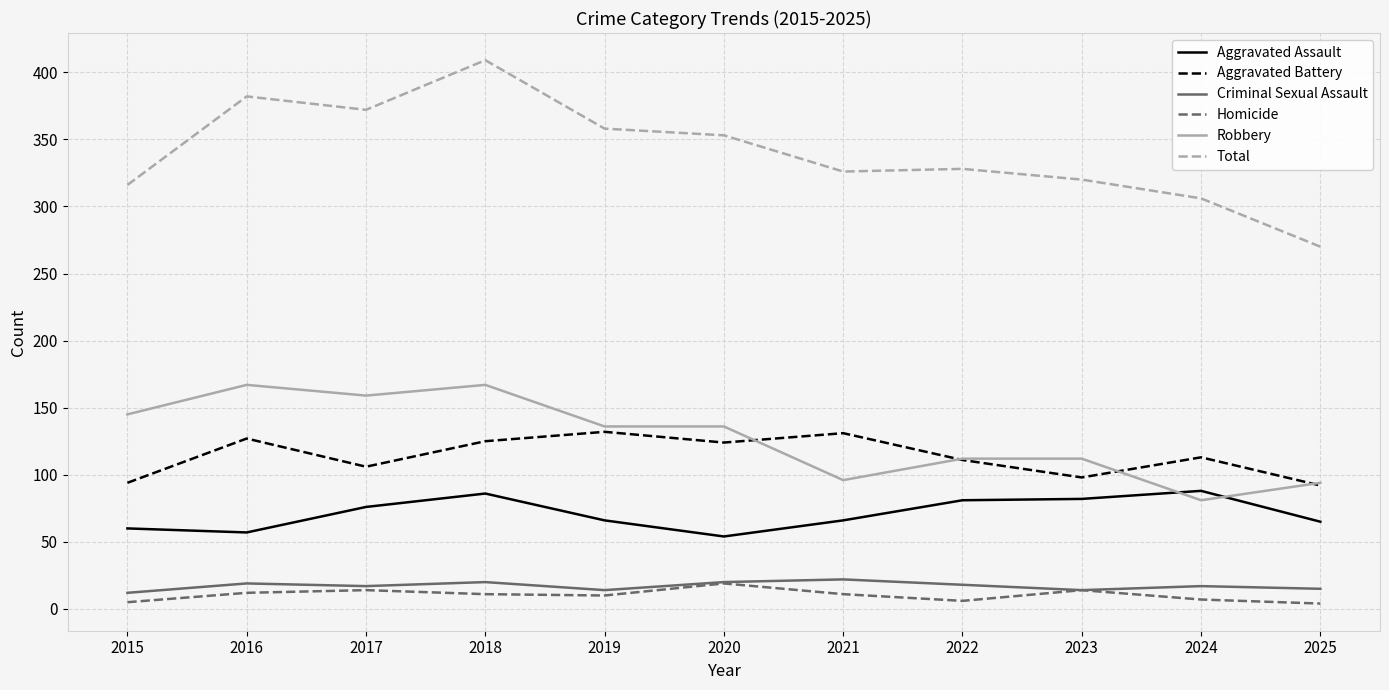

Which category has the highest value across all series?

2018